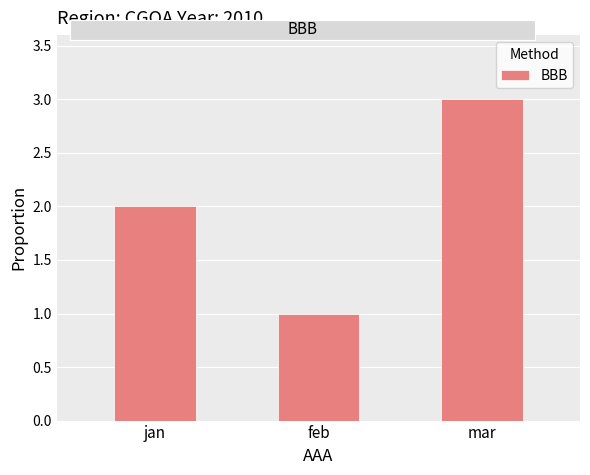

What is the difference between the second highest and minimum values?

1